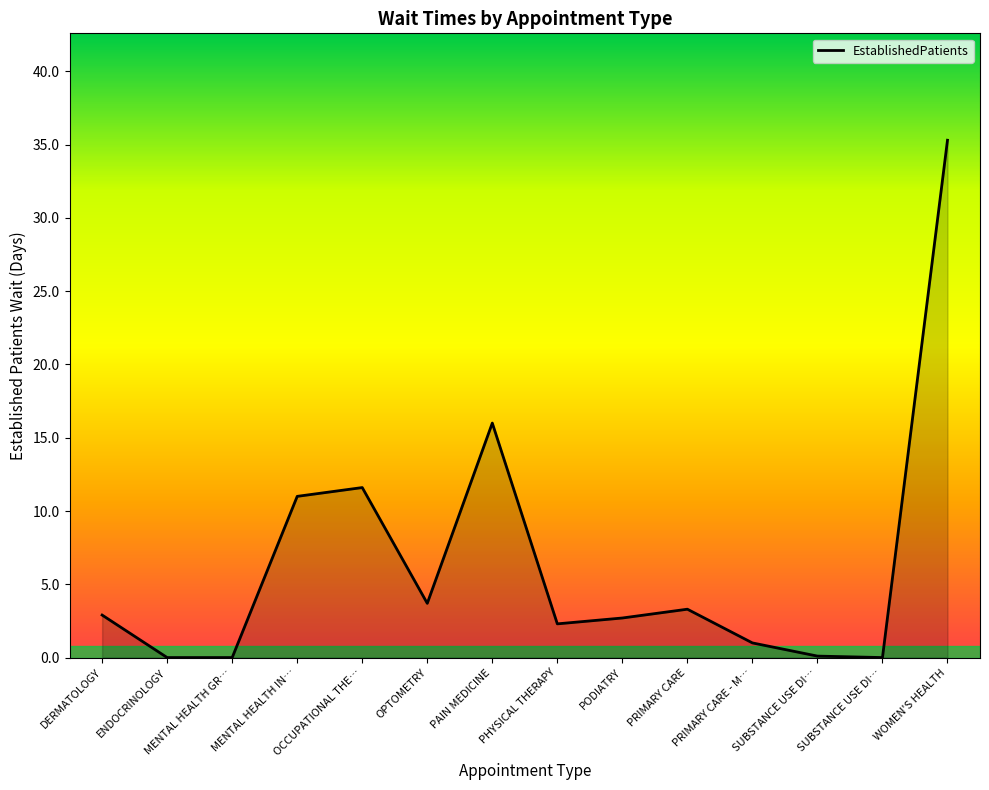

List the labels in order of value, smallest first.

ENDOCRINOLOGY, MENTAL HEALTH GR…, SUBSTANCE USE DI…, SUBSTANCE USE DI…, PRIMARY CARE - M…, PHYSICAL THERAPY, PODIATRY, DERMATOLOGY, PRIMARY CARE, OPTOMETRY, MENTAL HEALTH IN…, OCCUPATIONAL THE…, PAIN MEDICINE, WOMEN'S HEALTH